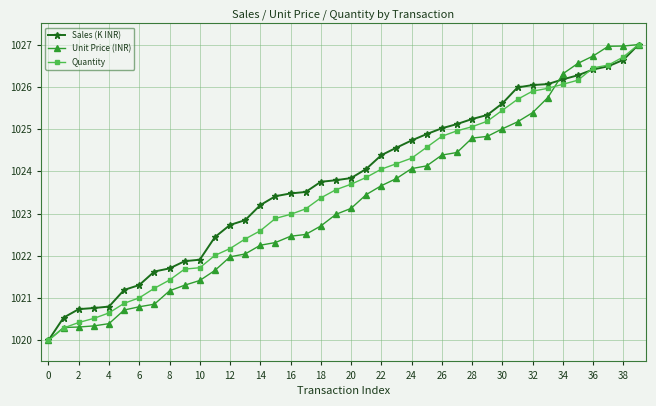

What is the minimum value for Sales (K INR)?

1020.0